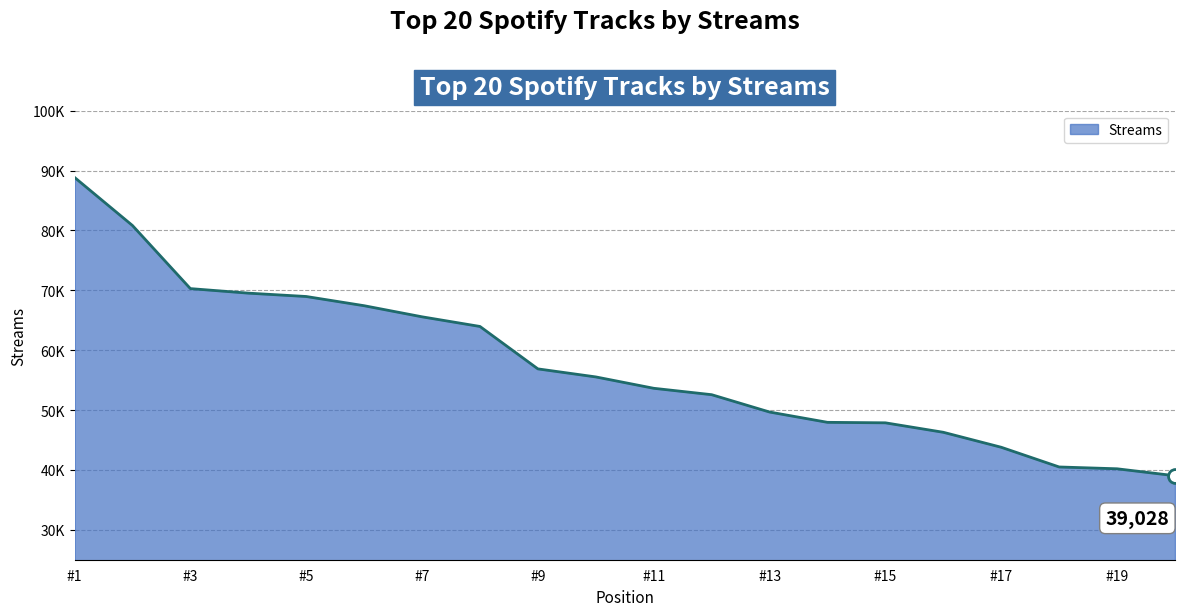

Does the chart have visible grid lines?

Yes